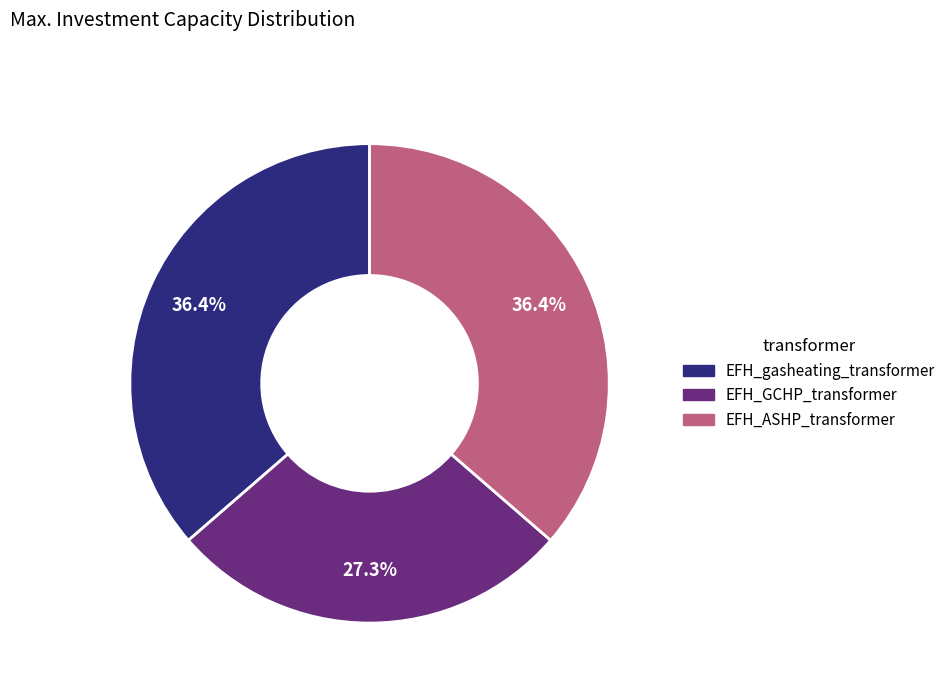

What is the smallest slice in the pie chart?

EFH_GCHP_transformer